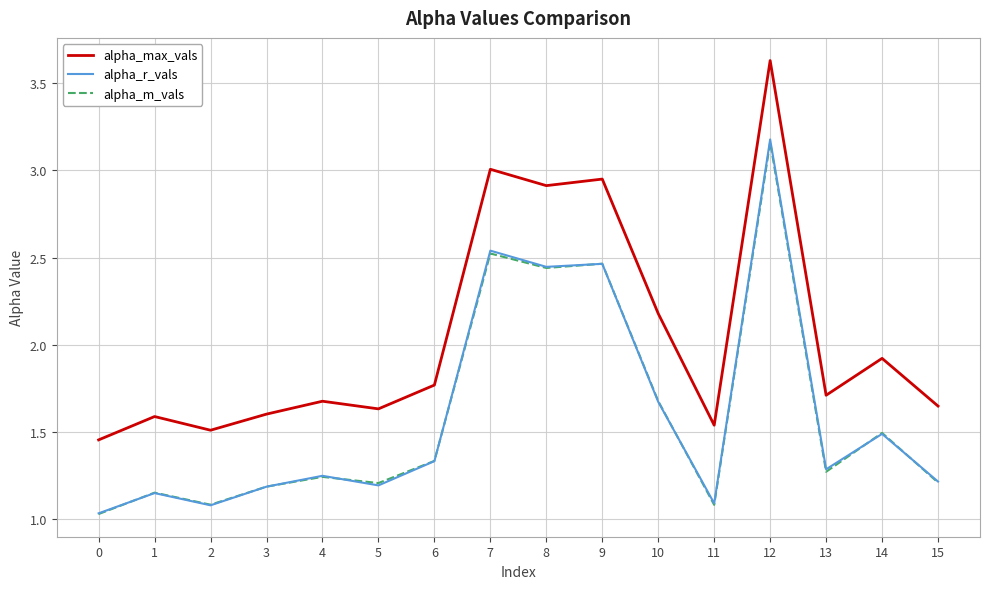

Between 3 and 7, which series saw the biggest shift?

alpha_max_vals